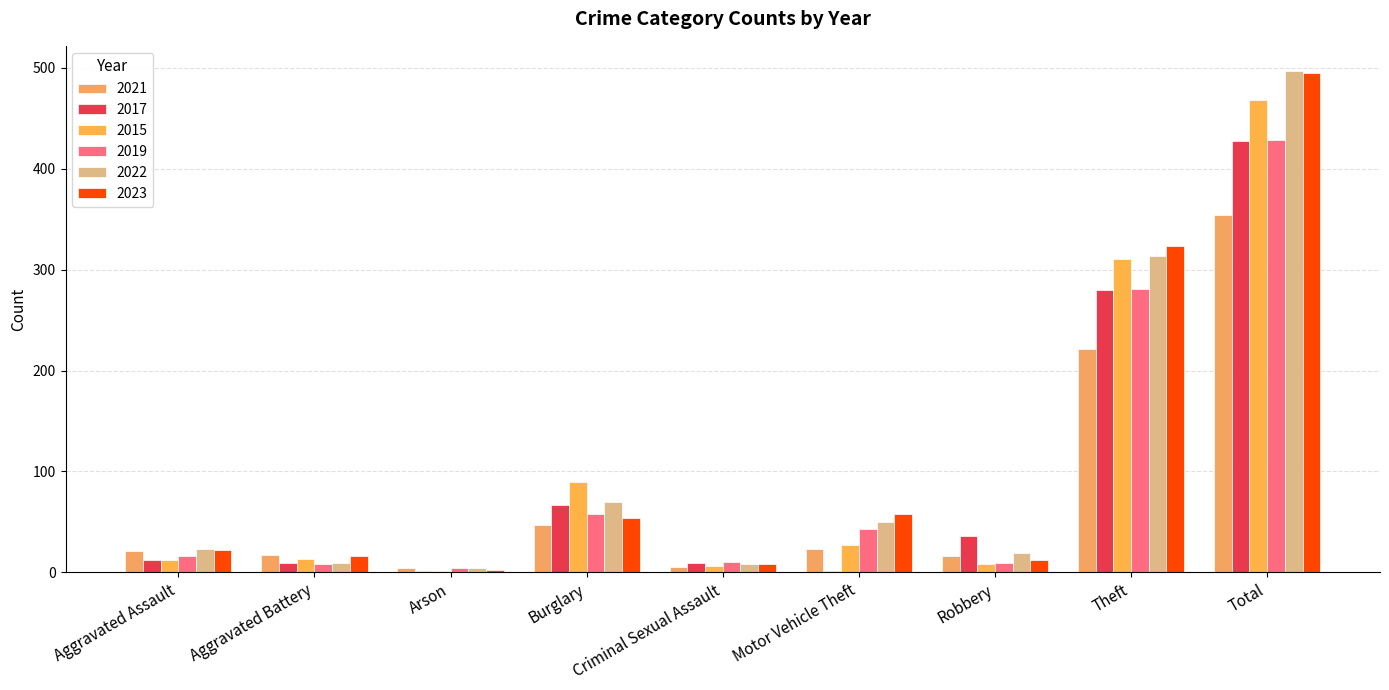

Between Motor Vehicle Theft and Total, which series saw the biggest shift?

2022